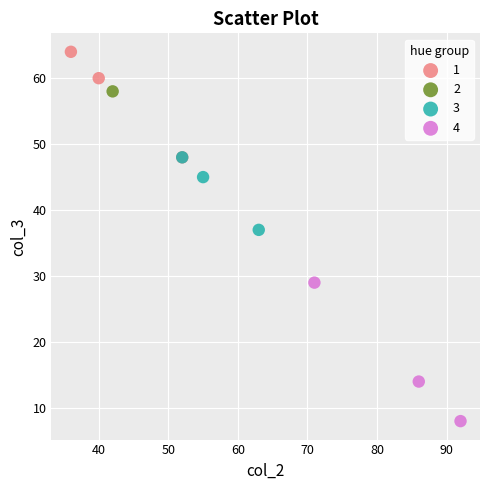

Which series contains the highest Y value?

1